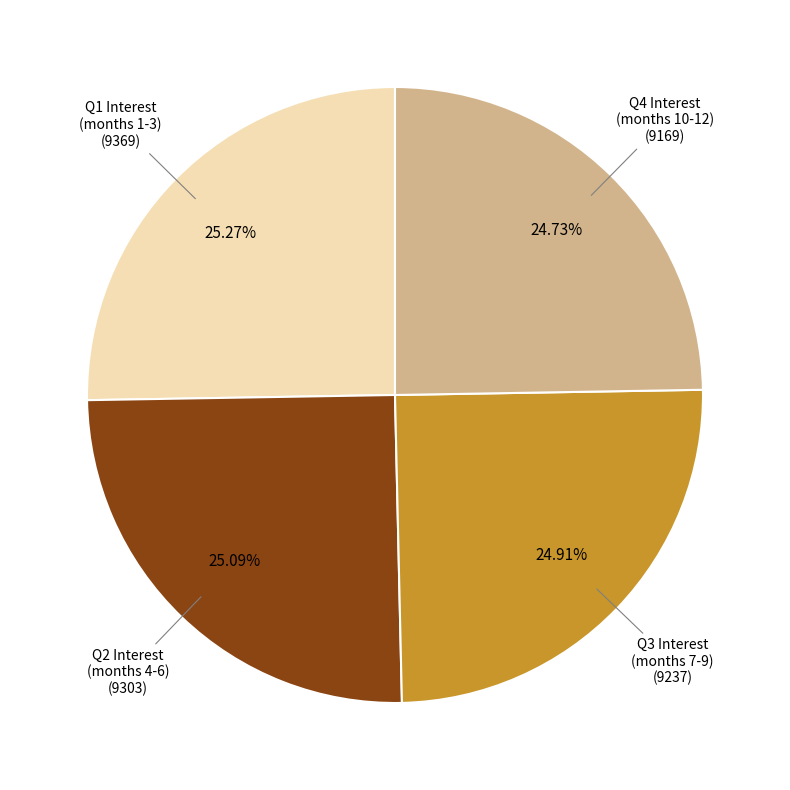

Is there a majority slice in this chart?

No